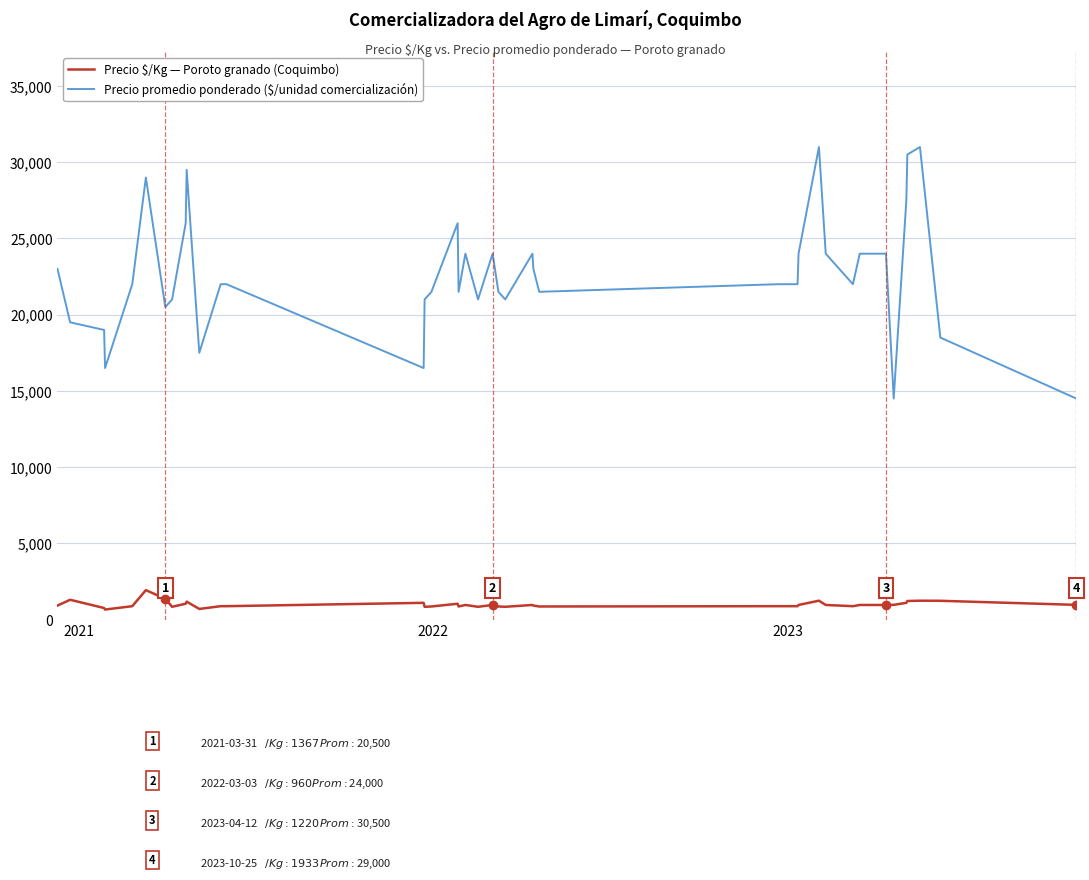

What is the maximum value shown in the chart?

31000